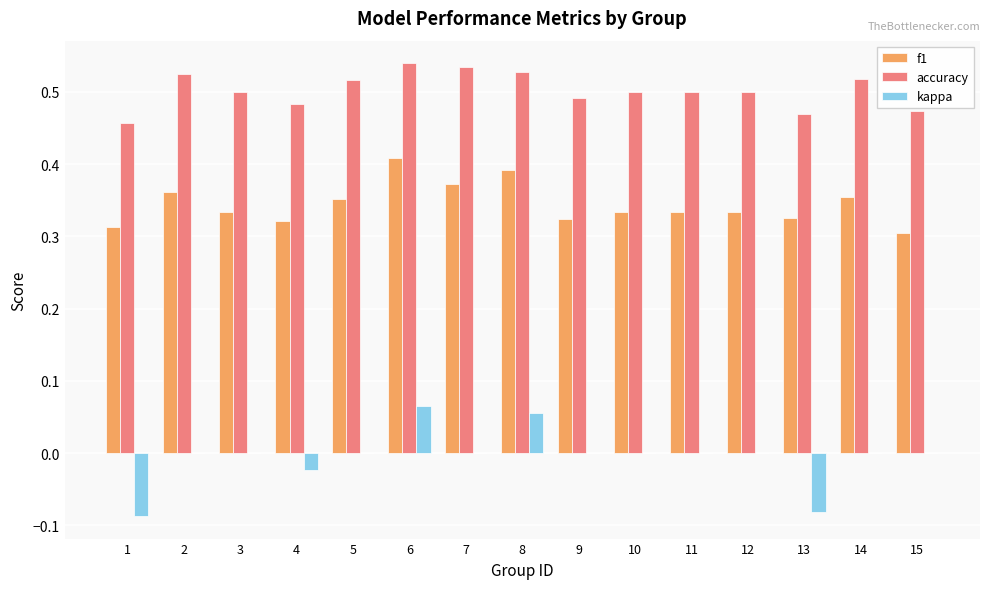

What is the sum of all accuracy values?

7.5